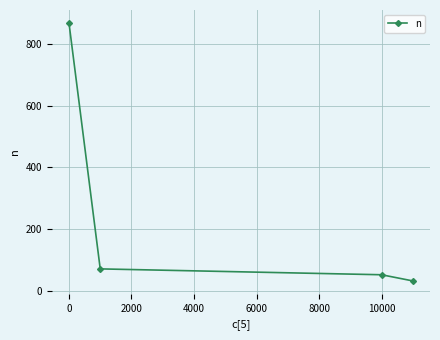

True or false: there are more than 1 points higher than both neighbors.

False